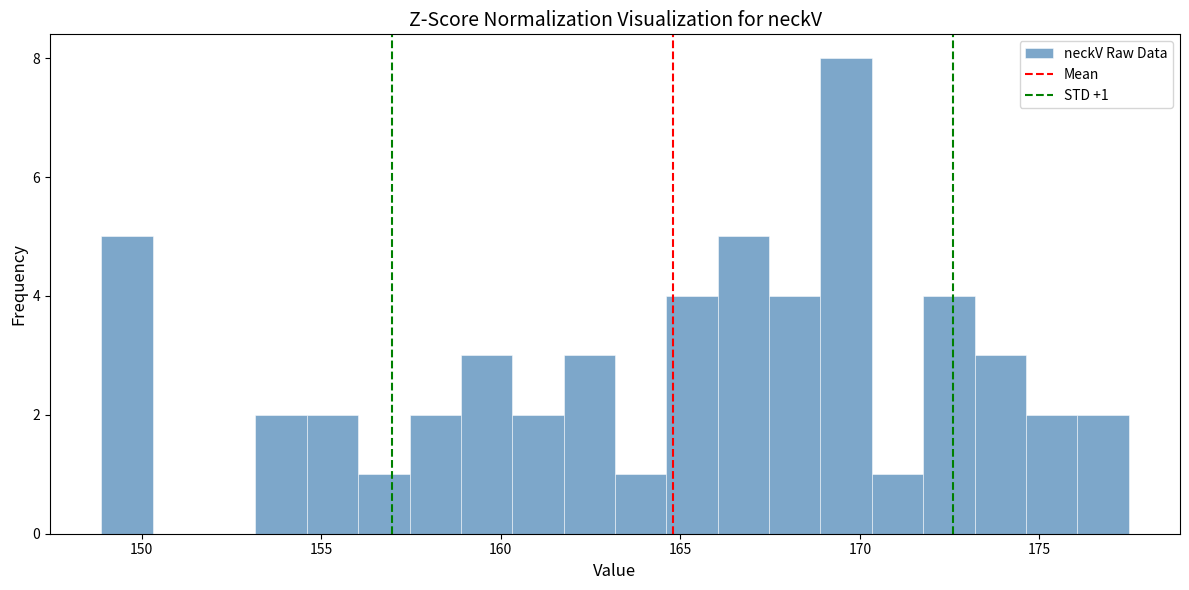

Around what value on the x-axis is the tallest bar? Give the approximate position of its centre, as read against the axis.

169.5